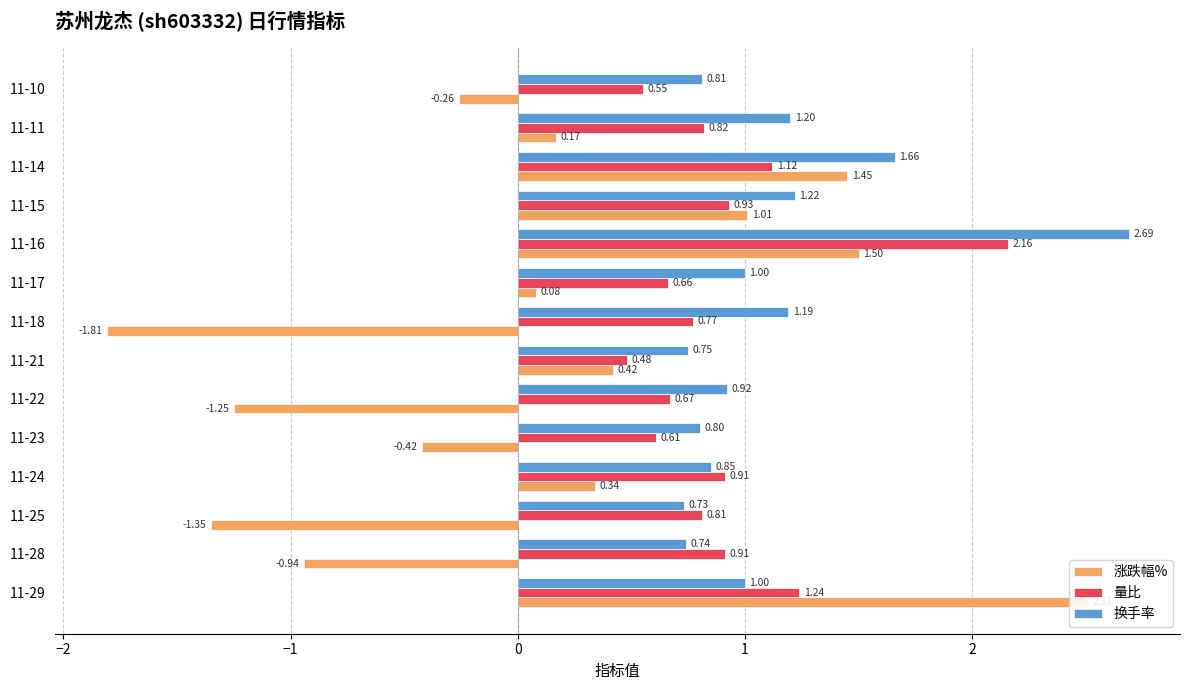

What is the value of the 换手率 bar at the 2nd from the left?

0.7